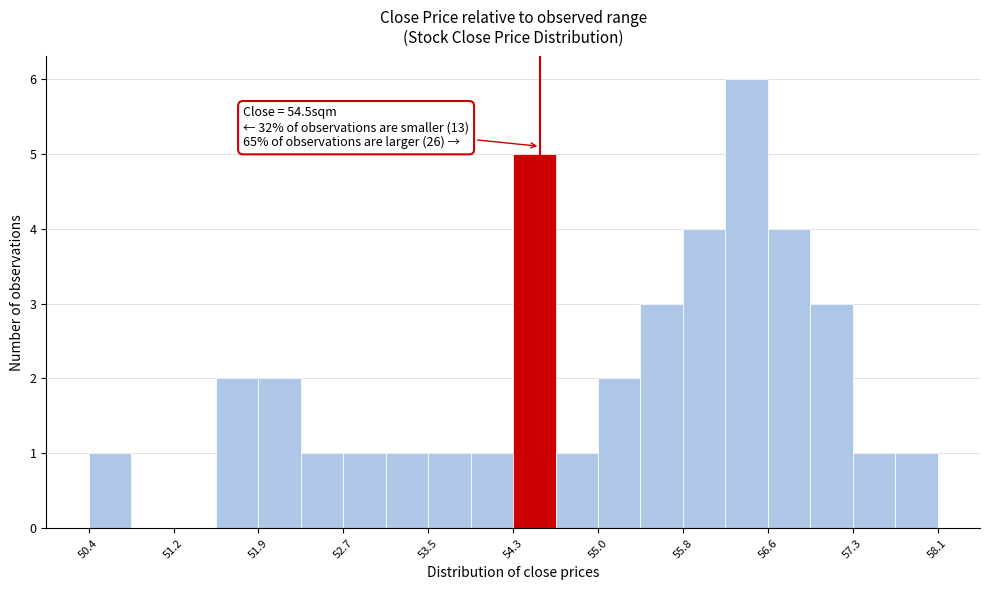

Read against the x-axis, roughly where is the centre of the tallest bar?

56.4